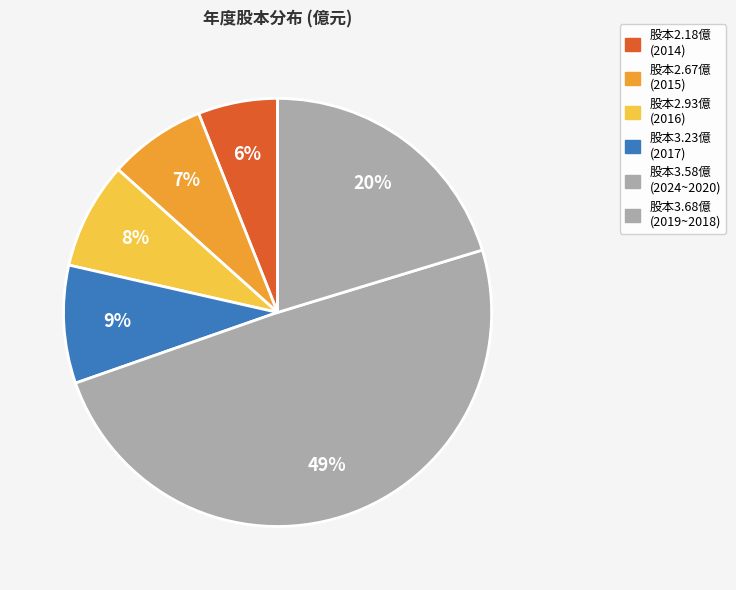

Which category has the smallest portion of the pie?

2014